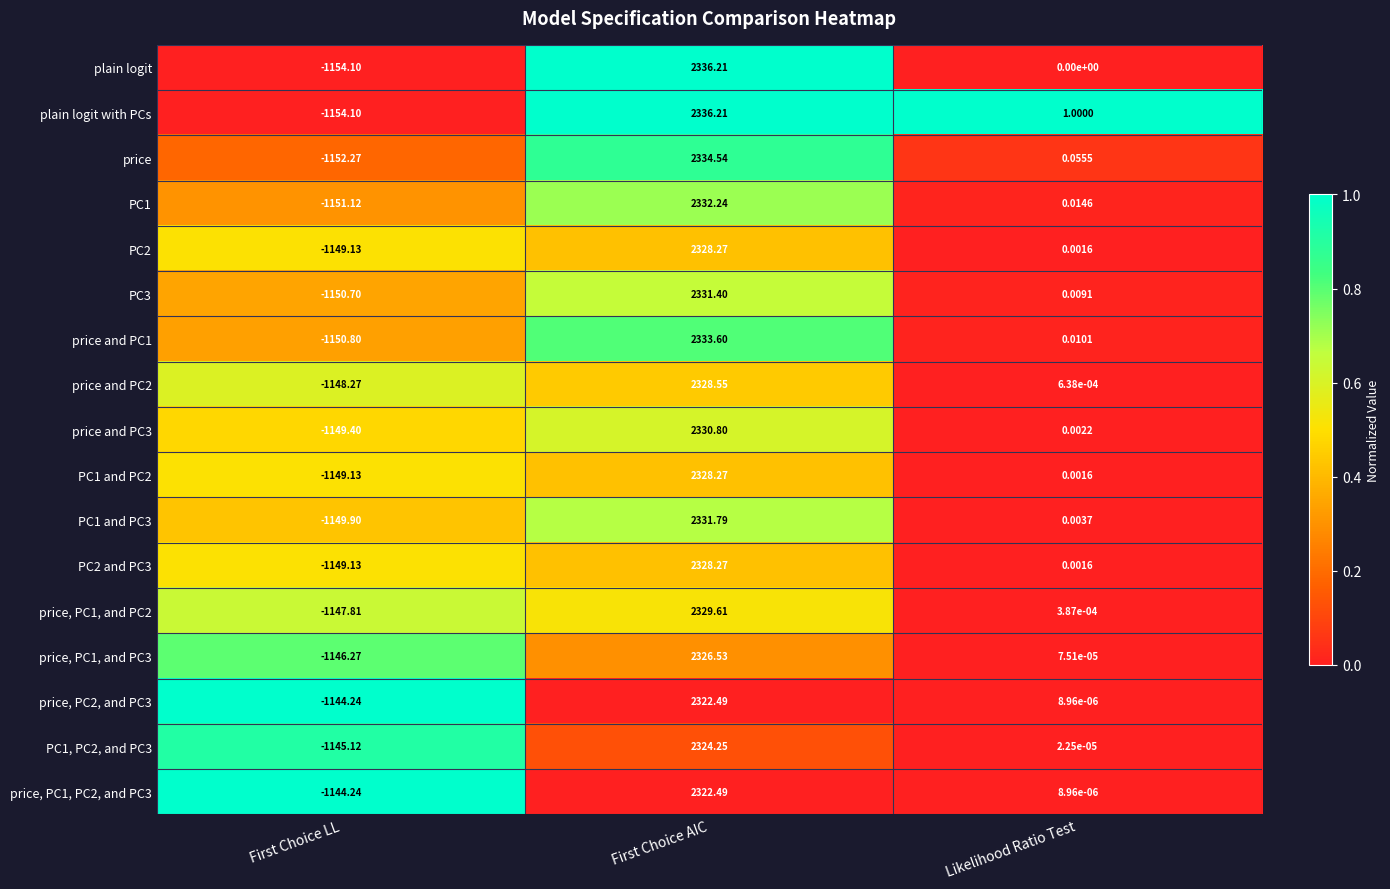

At which label is PC1, PC2, and PC3 closest to 589?

Likelihood Ratio Test